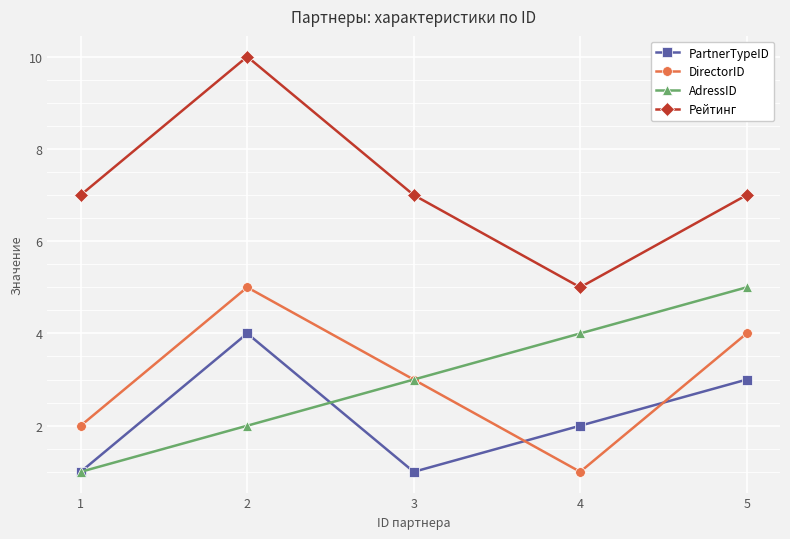

True or false: AdressID has more than 0 points higher than both neighbors.

False